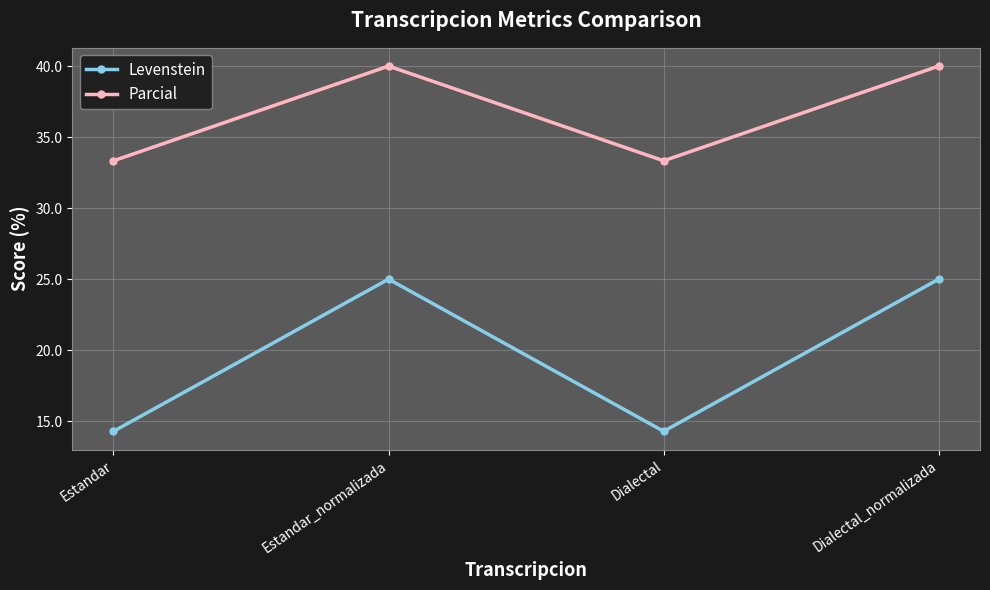

Where is the first local maximum for Parcial?

Estandar_normalizada